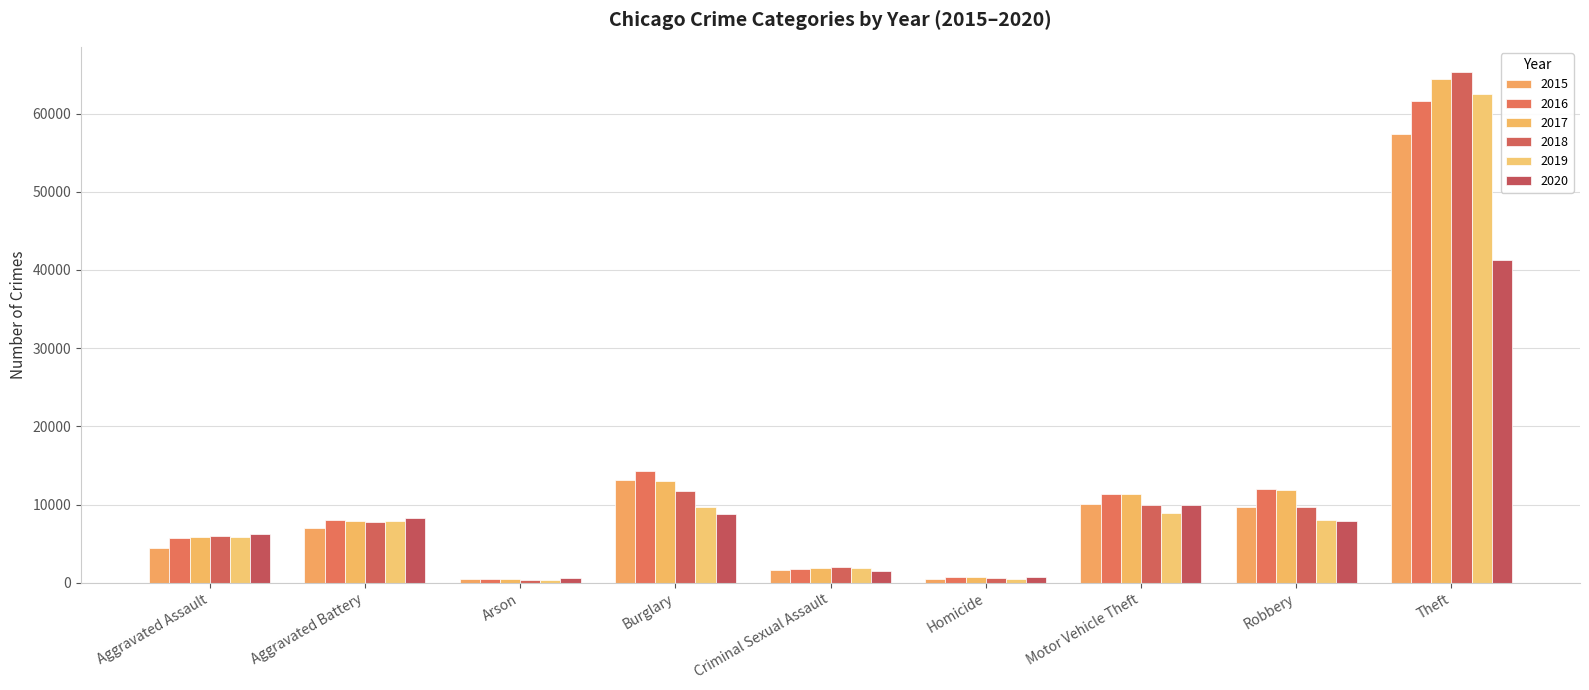

The 2015 series shows 448 at Arson. True or false?

True